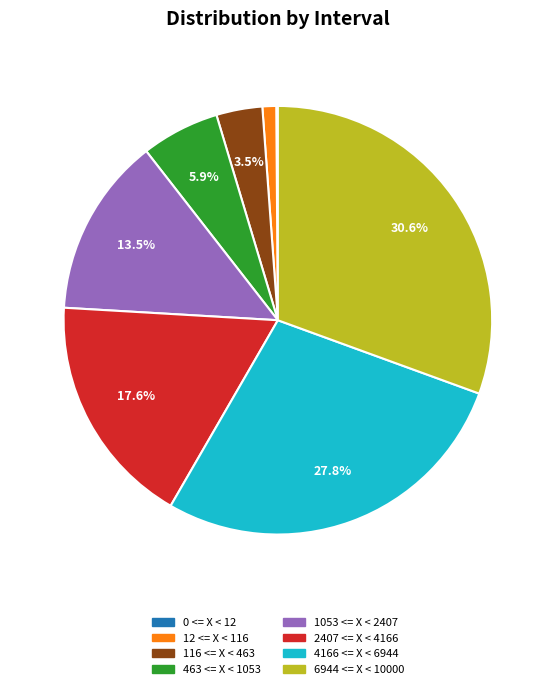

Combined, do 6944 <= X < 10000 and 116 <= X < 463 account for over 50%?

No